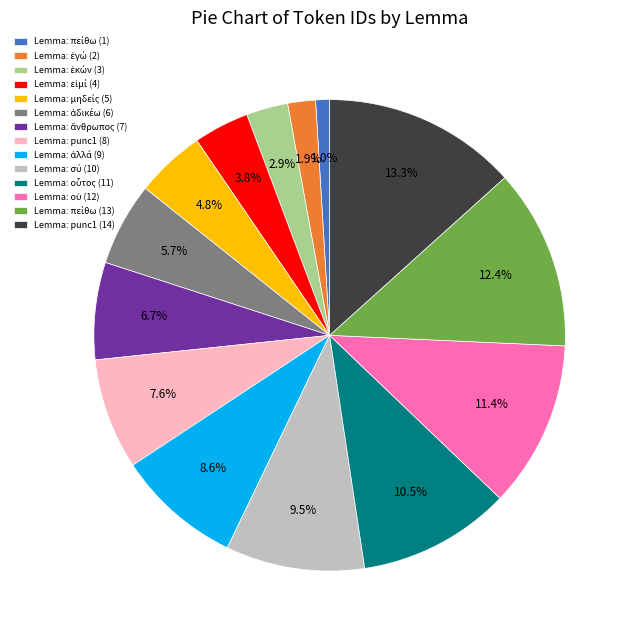

What is the largest slice in the pie chart?

Lemma: punc1 (14)